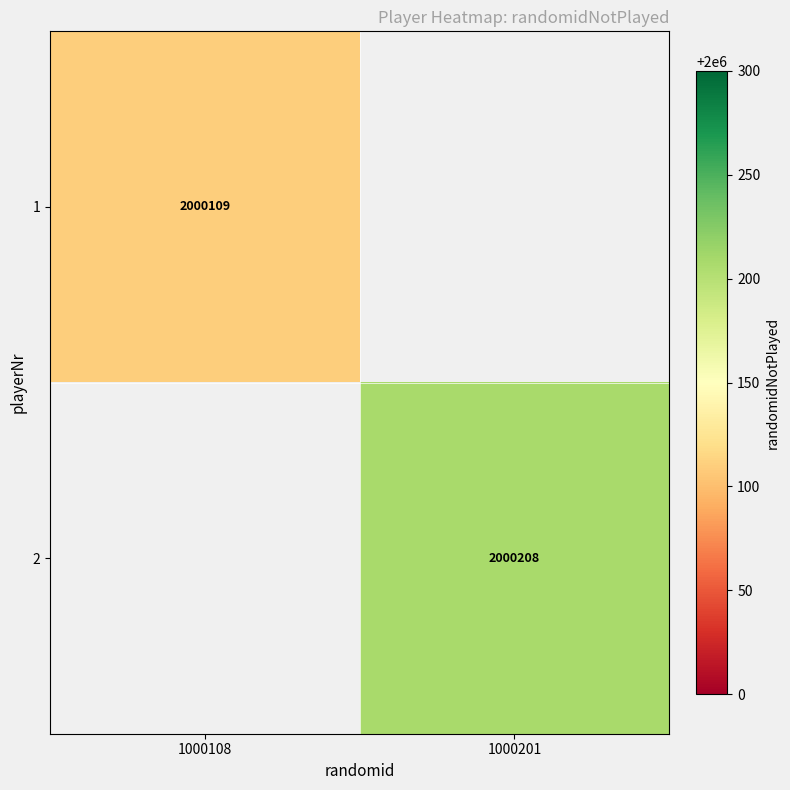

The 1 series shows 2000109 at 1000108. True or false?

True